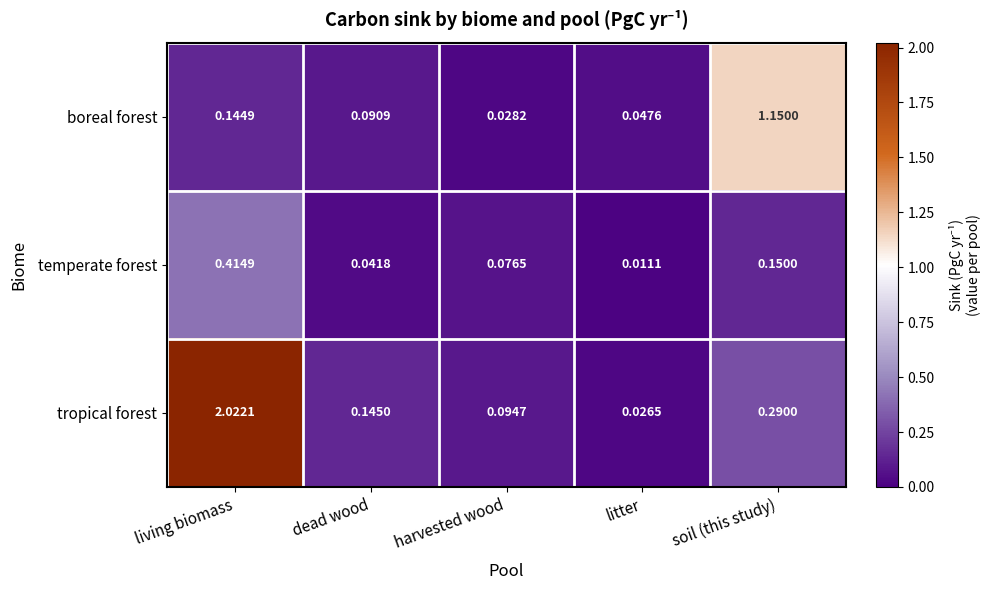

At which category is the sum across all series the highest?

living biomass